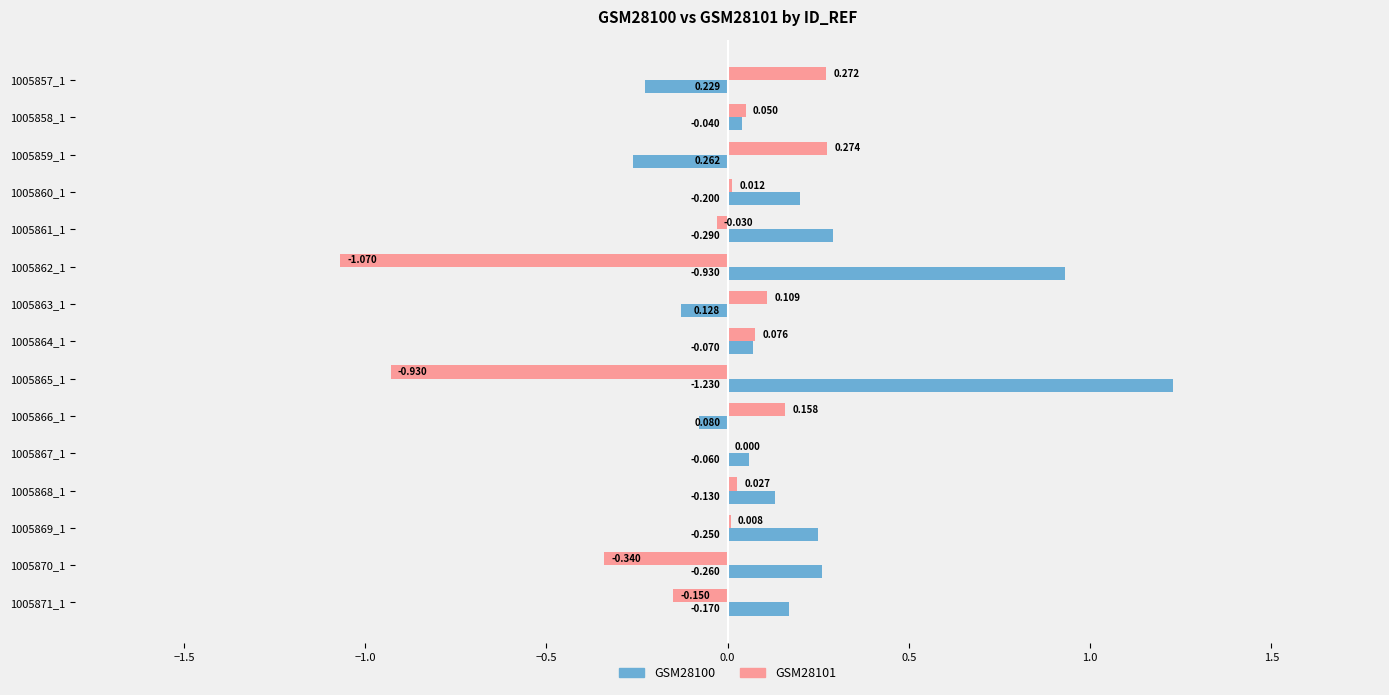

Is the value of GSM28100 at 1005867_1 greater than the value of GSM28101 at 1005871_1?

Yes